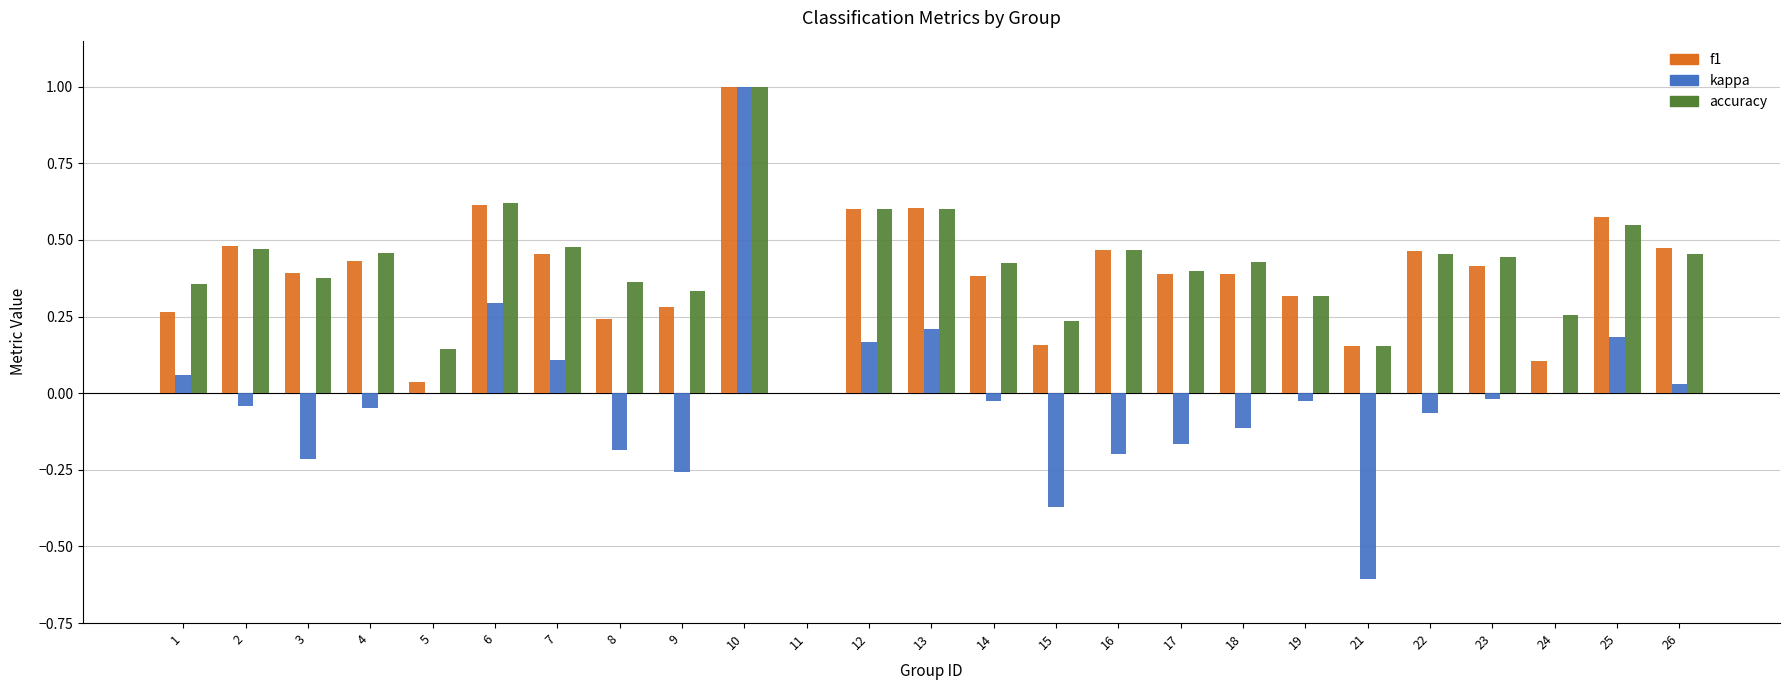

What is the highest value of the kappa series?

1.0